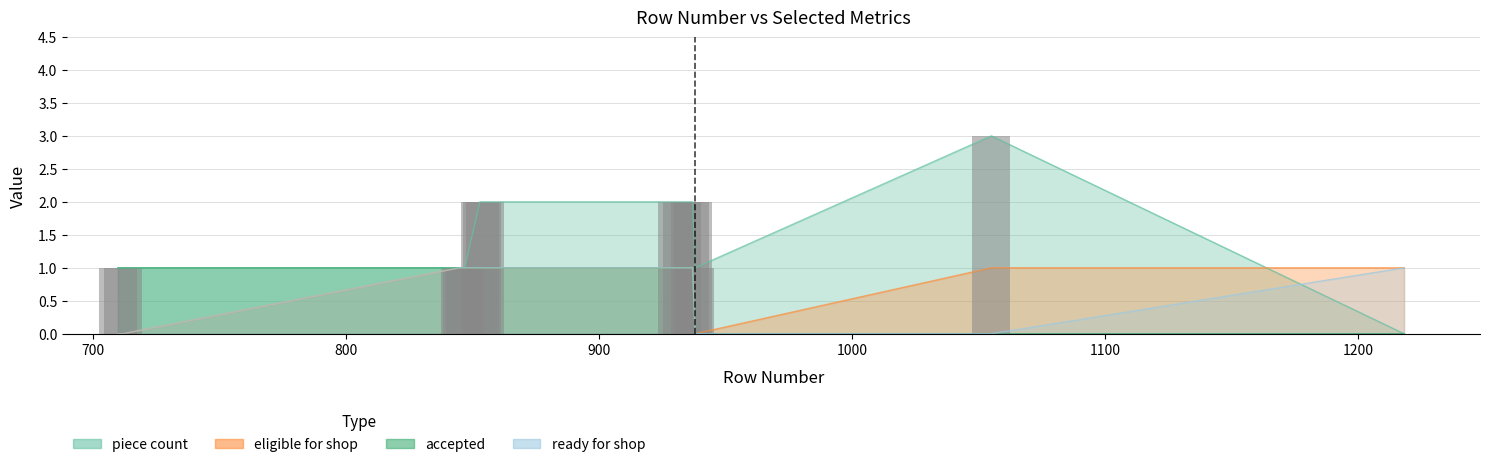

Which category has the lowest value in the eligible for shop series?

710